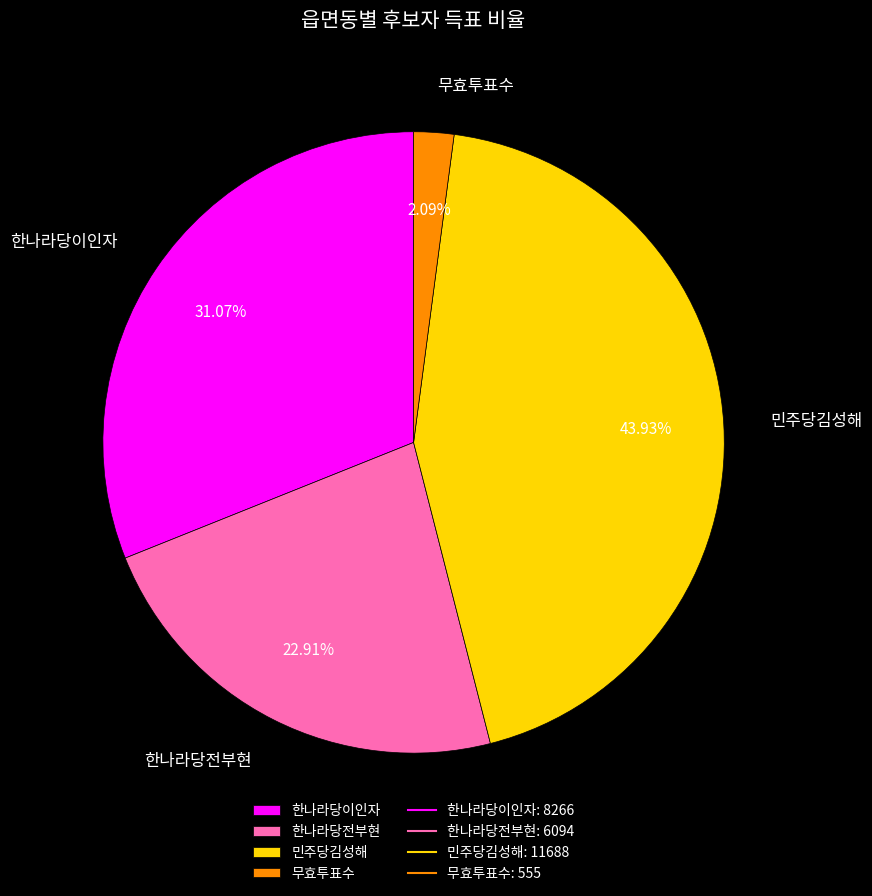

Rank the categories by value from lowest to highest.

무효투표수, 한나라당전부현, 한나라당이인자, 민주당김성해